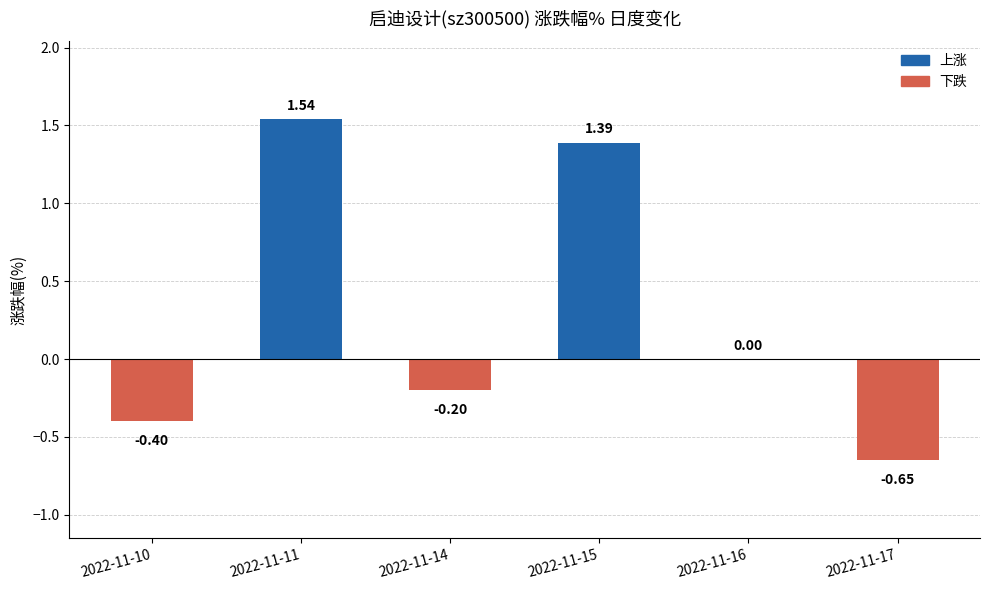

How many series are shown in this chart?

1